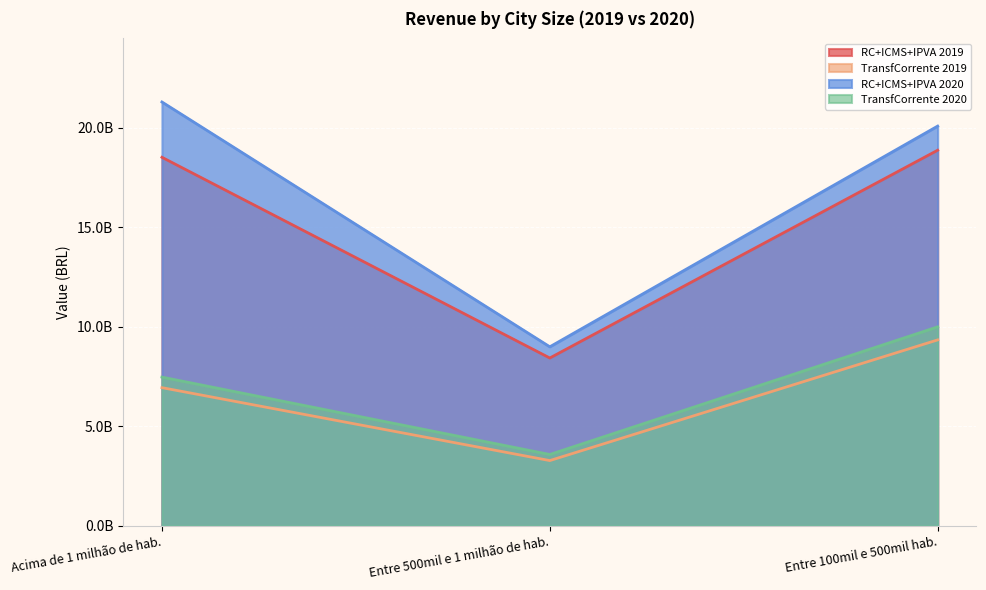

Reading left to right, list all the values displayed in this chart.

RC+ICMS+IPVA 2019: 18505185158.8	8428257382.1	18860438019.5
TransfCorrente 2019: 6939554816.0	3278632034.8	9336550812.5
RC+ICMS+IPVA 2020: 21281719793.0	8990782571.4	20071613913.1
TransfCorrente 2020: 7469572374.0	3584312986.1	9992579023.5